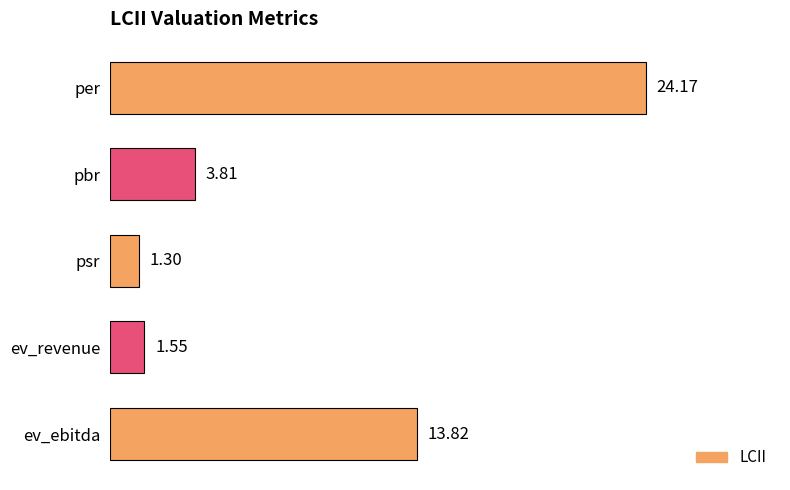

What is the maximum value shown in the chart?

24.2